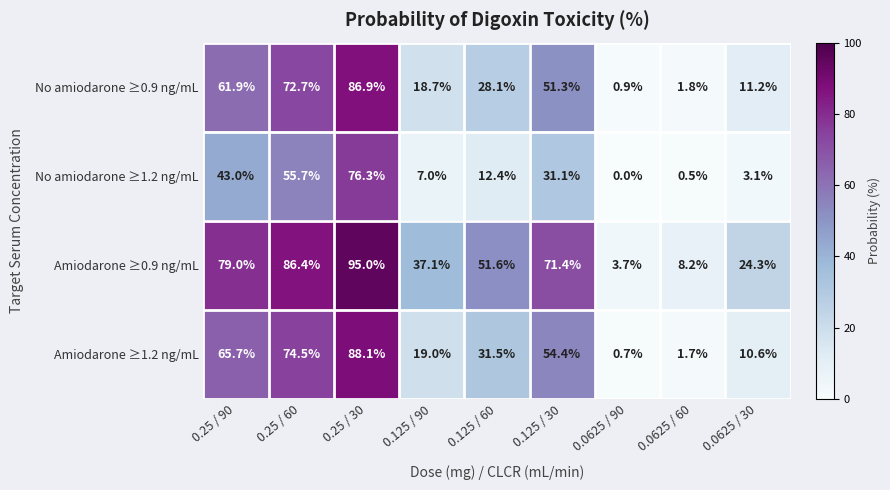

At how many categories does at least one series exceed 23?

7